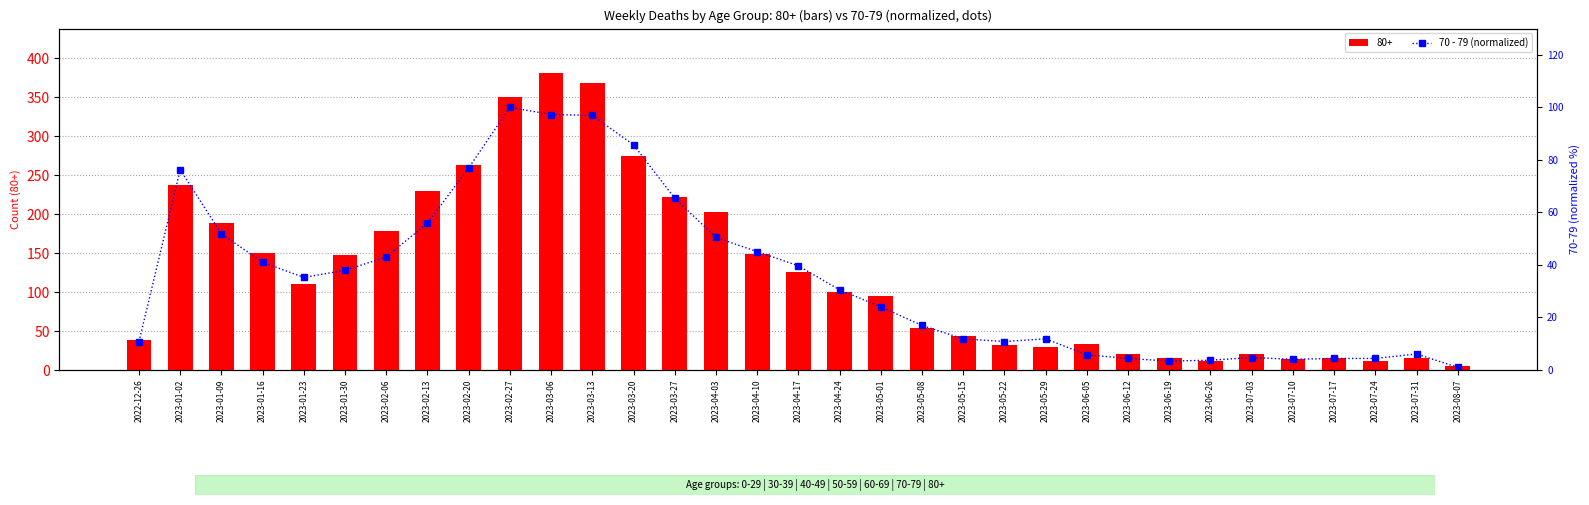

Are the bars horizontal?

No